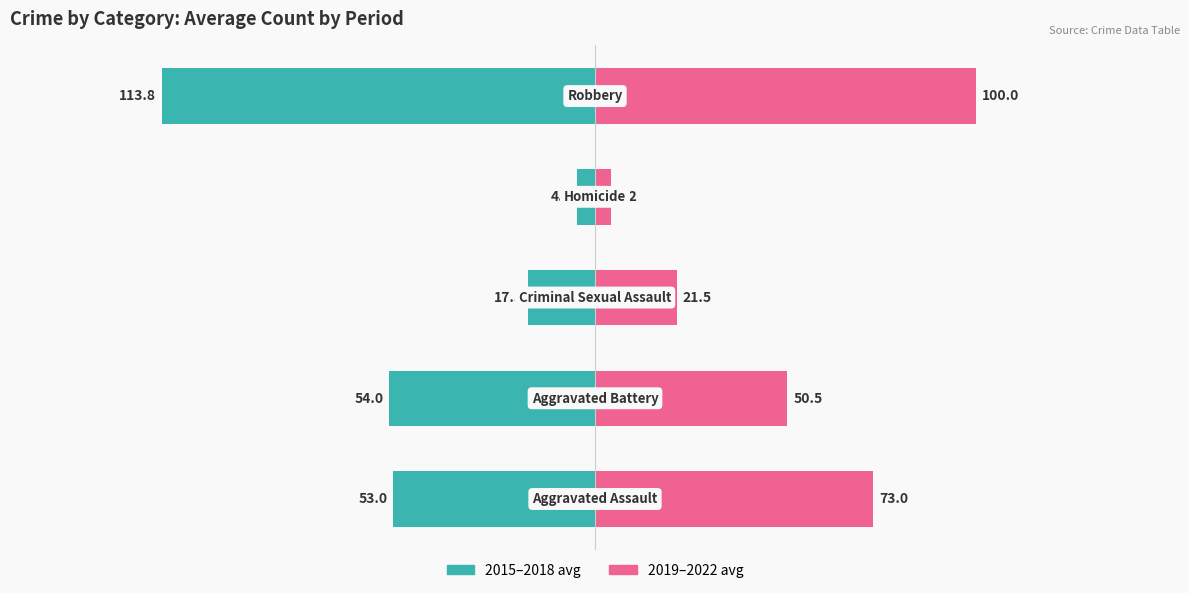

True or false: 2019-2022 avg has a value of 1.1 at 3.

False